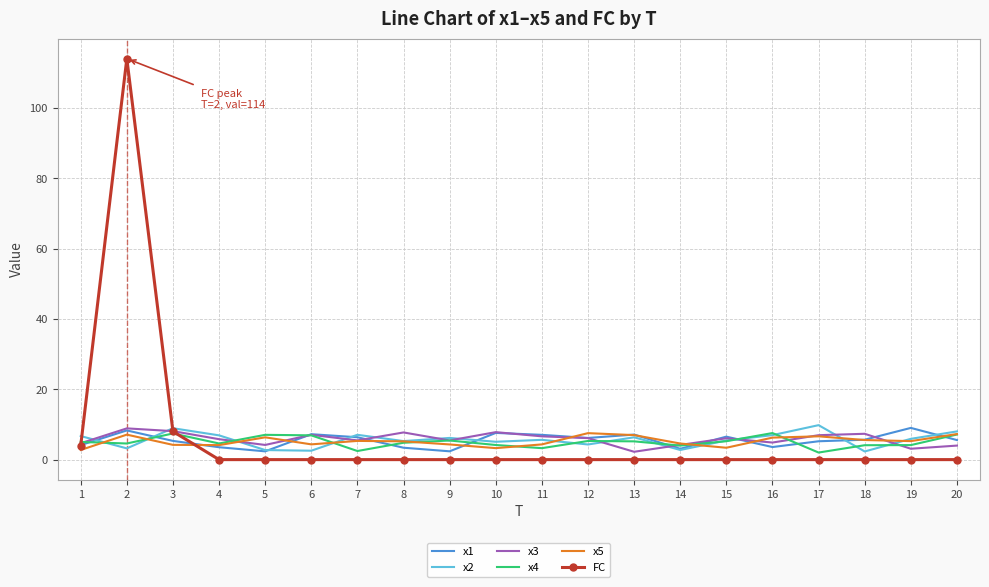

The value of x3 at 6 is 7.1. True or false?

True